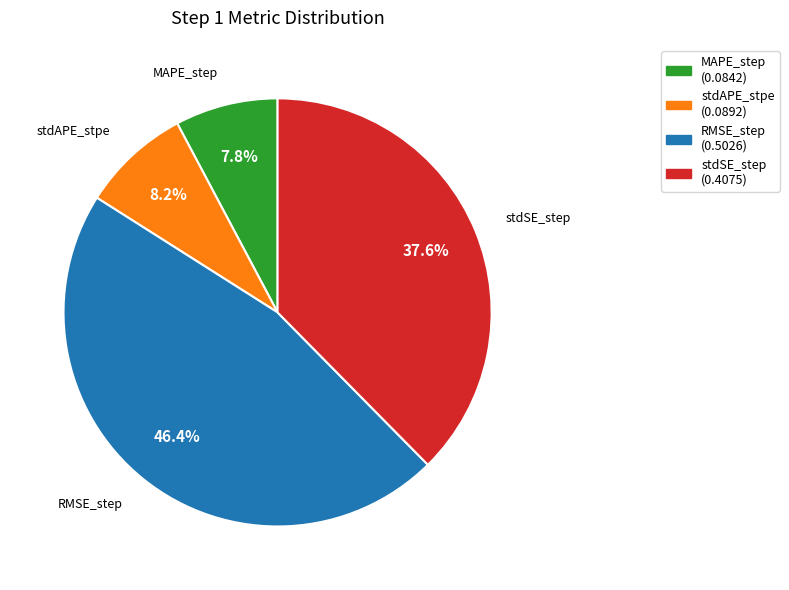

How many slices are in this pie chart?

4